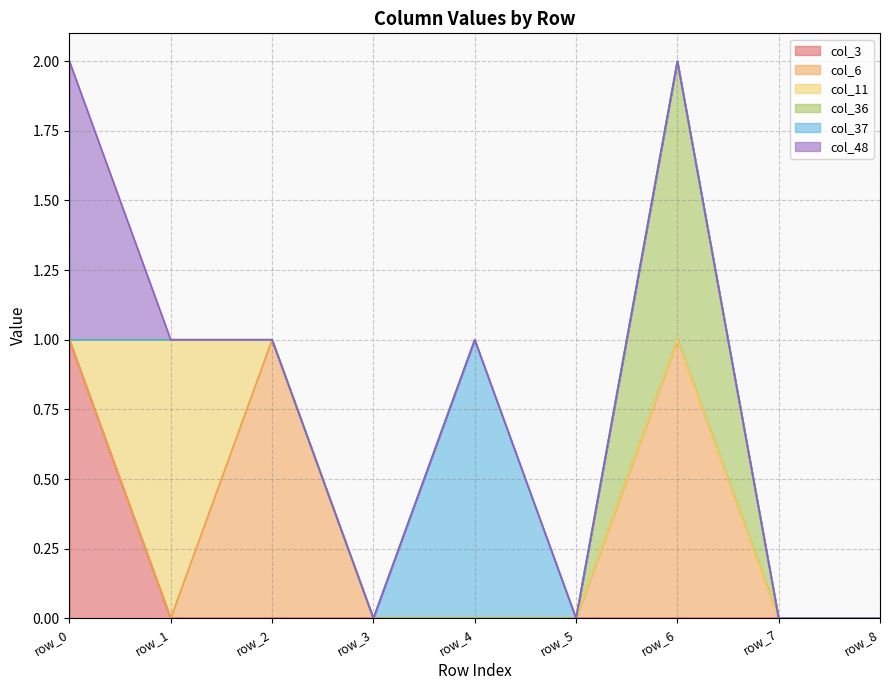

Which category has the highest value across all series?

row_0